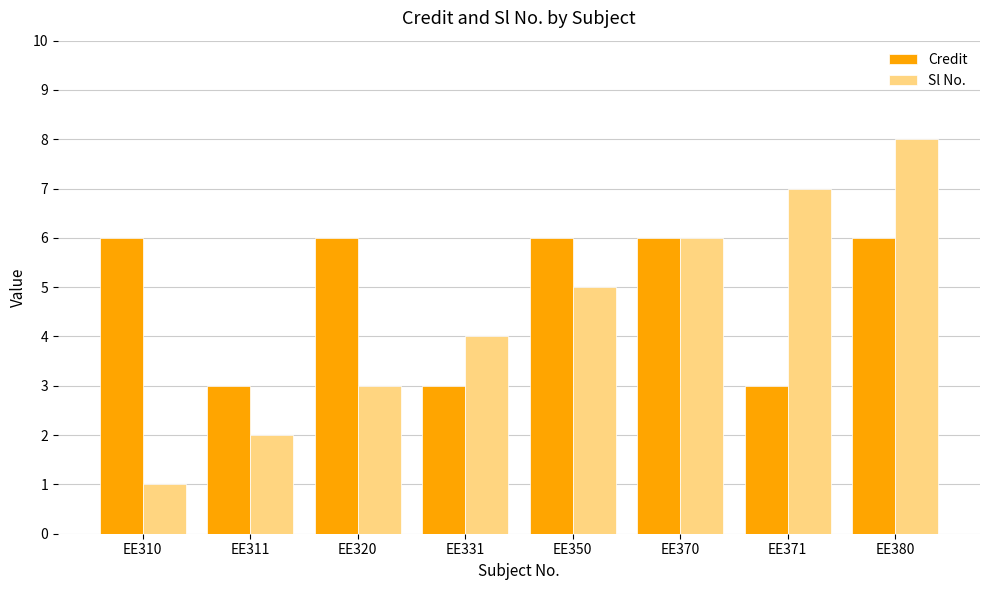

Reading left to right, extract all data points from this chart.

Credit: 6	3	6	3	6	6	3	6
Sl No.: 1	2	3	4	5	6	7	8